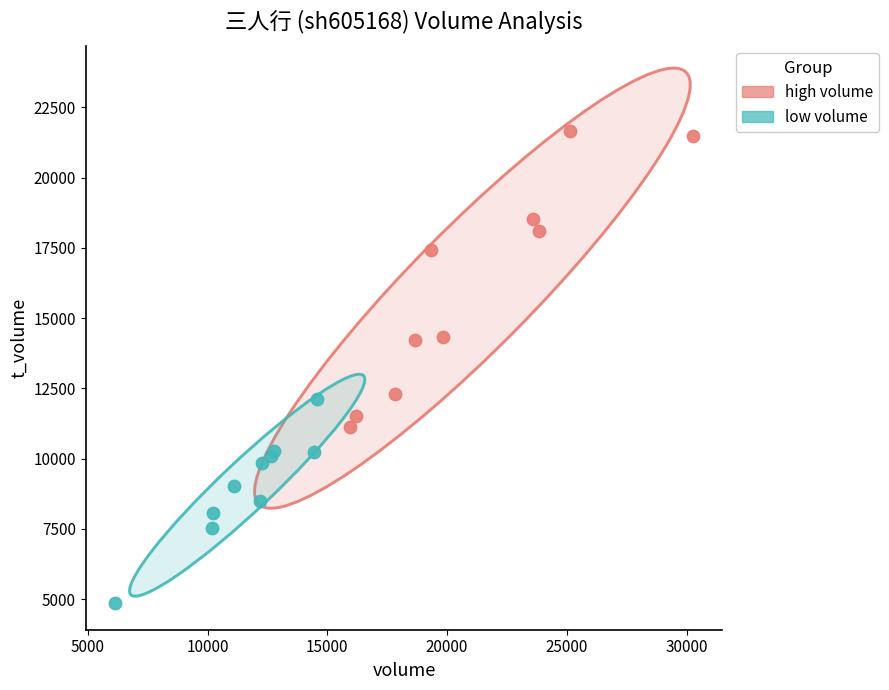

Which series reaches the maximum Y coordinate?

high volume